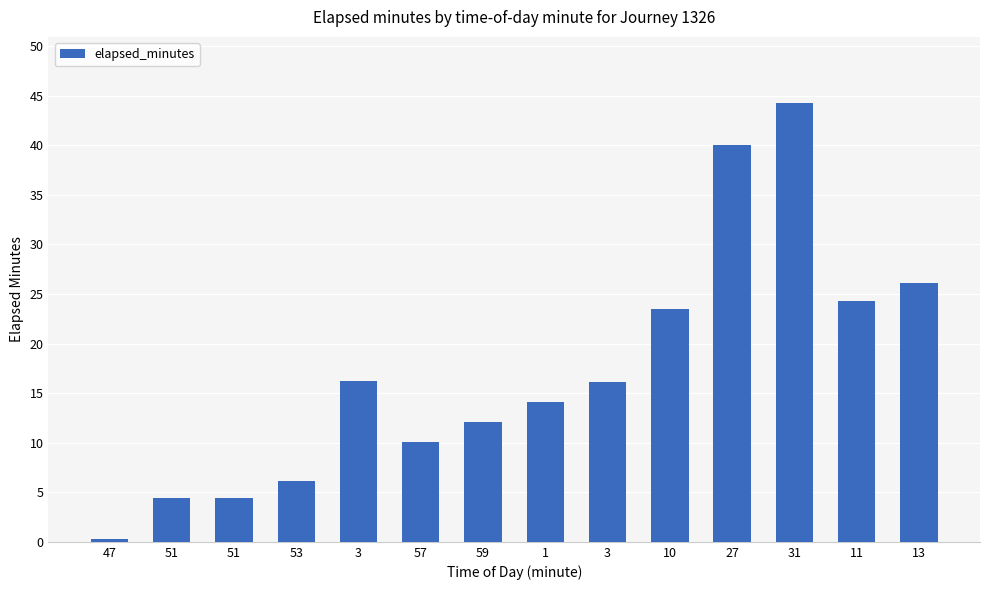

How many data points are less than 16?

7